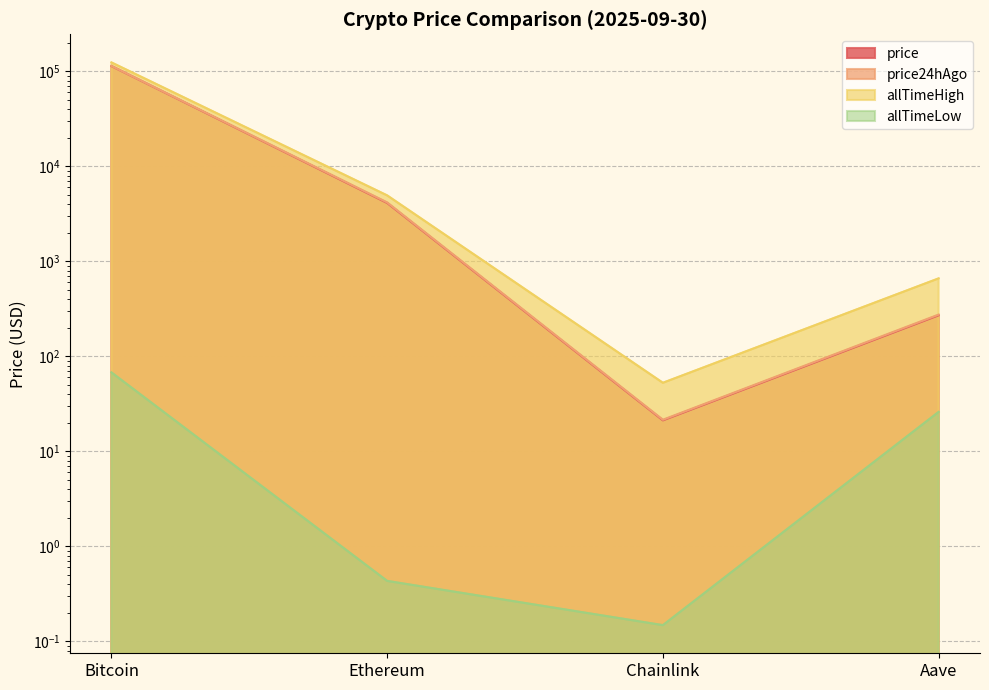

Is the value of price24hAgo at Chainlink greater than the value of allTimeHigh at Ethereum?

No